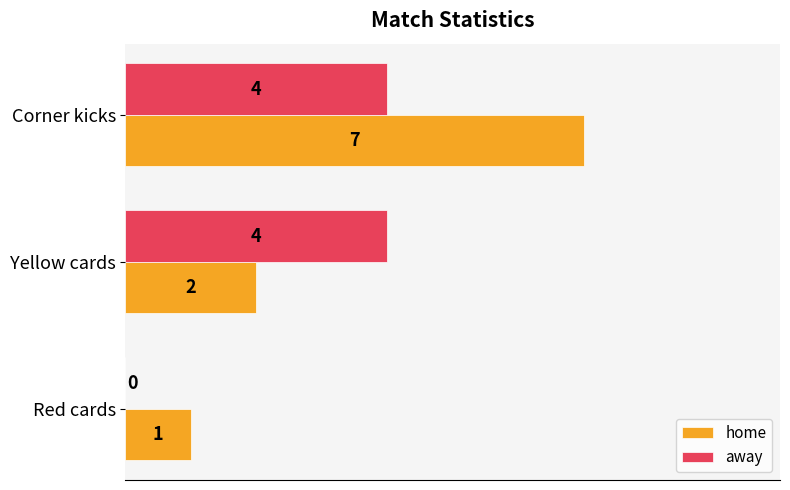

What is the sum of all away values?

8